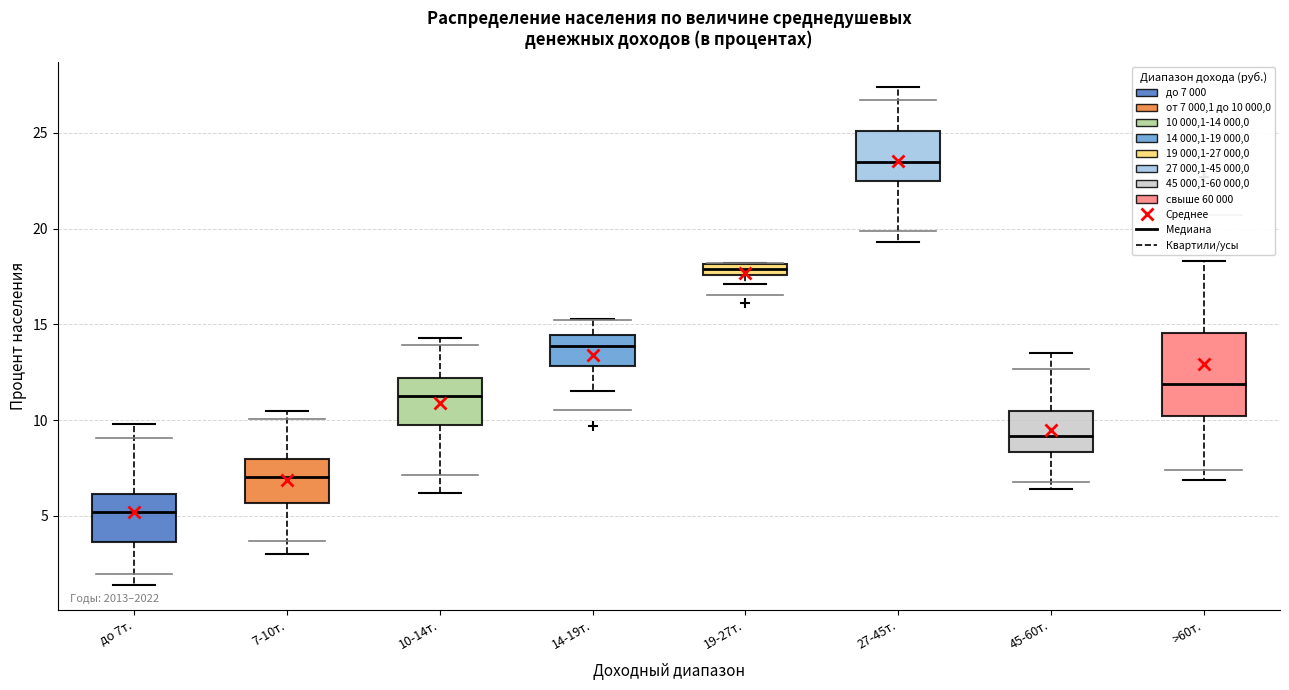

Which box's median line is the lowest?

до 7т.